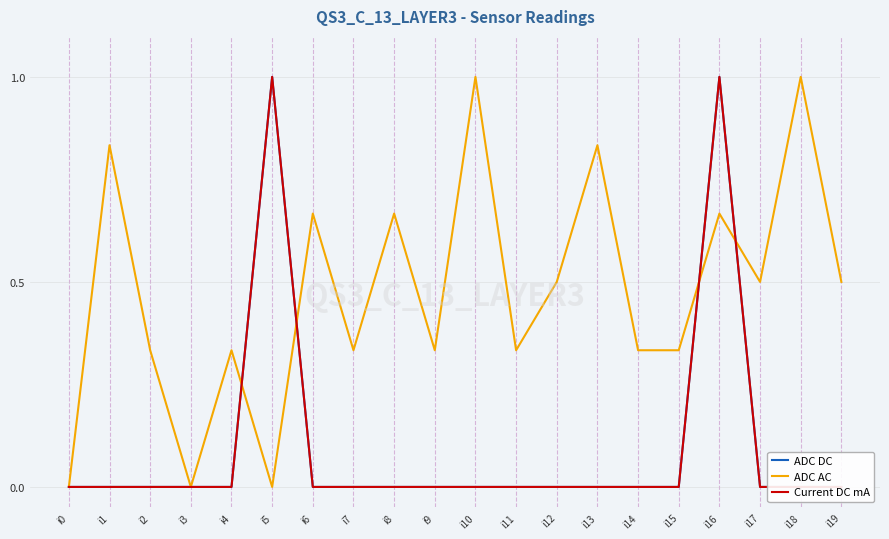

Which label corresponds to the smallest value in the chart?

i0